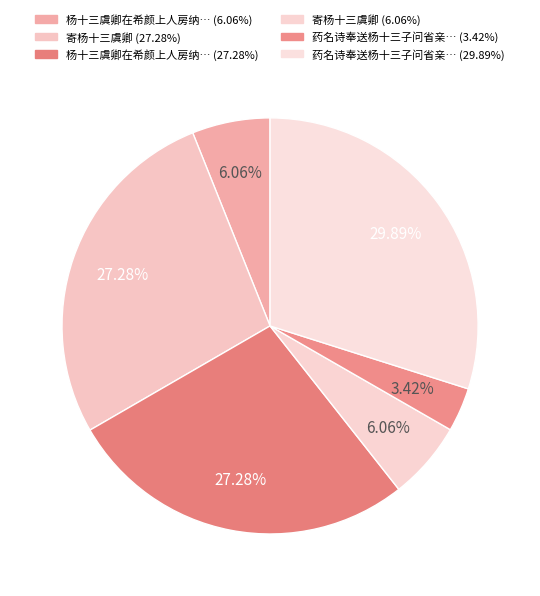

How many slices are in this pie chart?

6